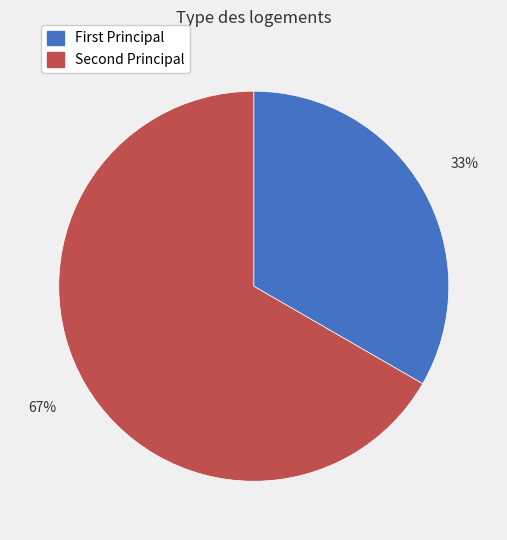

Which category has the smallest portion of the pie?

First Principal